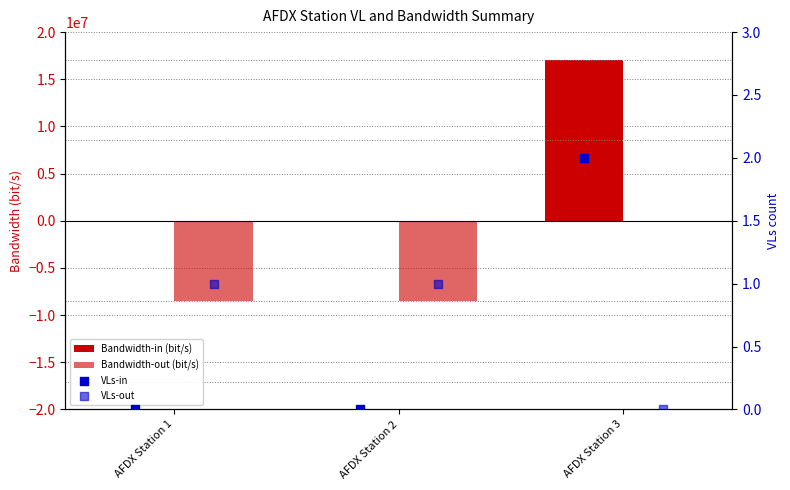

What are all the series names shown in the legend?

Bandwidth-in (bit/s), Bandwidth-out (bit/s), VLs-in, VLs-out